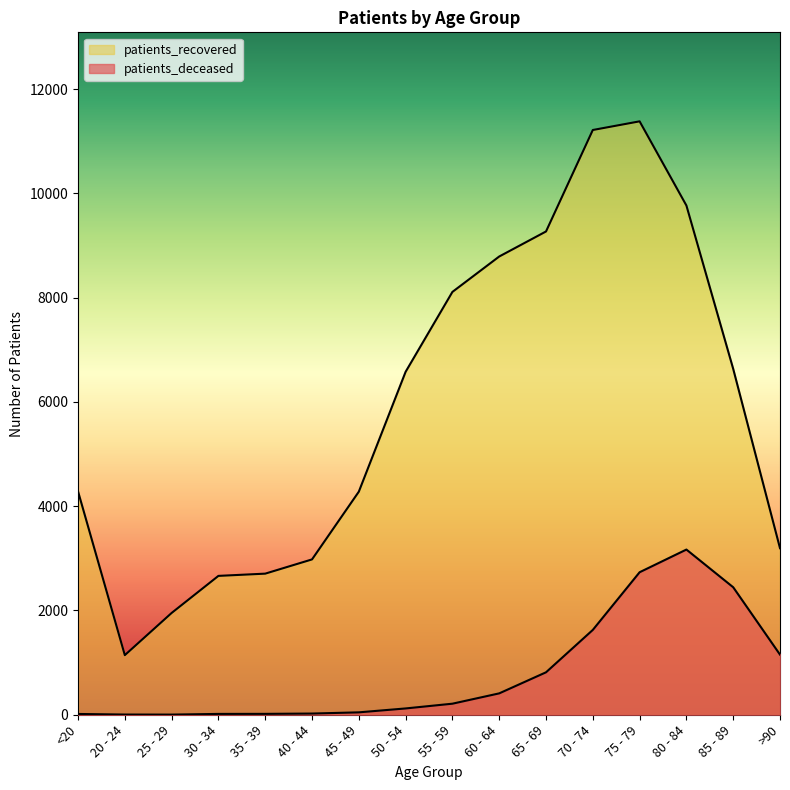

Reading right to left, extract all data points from this chart.

patients_deceased: 1153	2445	3168	2733	1627	814	410	212	121	46	23	17	16	3	4	15
patients_recovered: 3194	6633	9766	11380	11214	9268	8788	8109	6577	4278	2979	2706	2663	1952	1143	4284